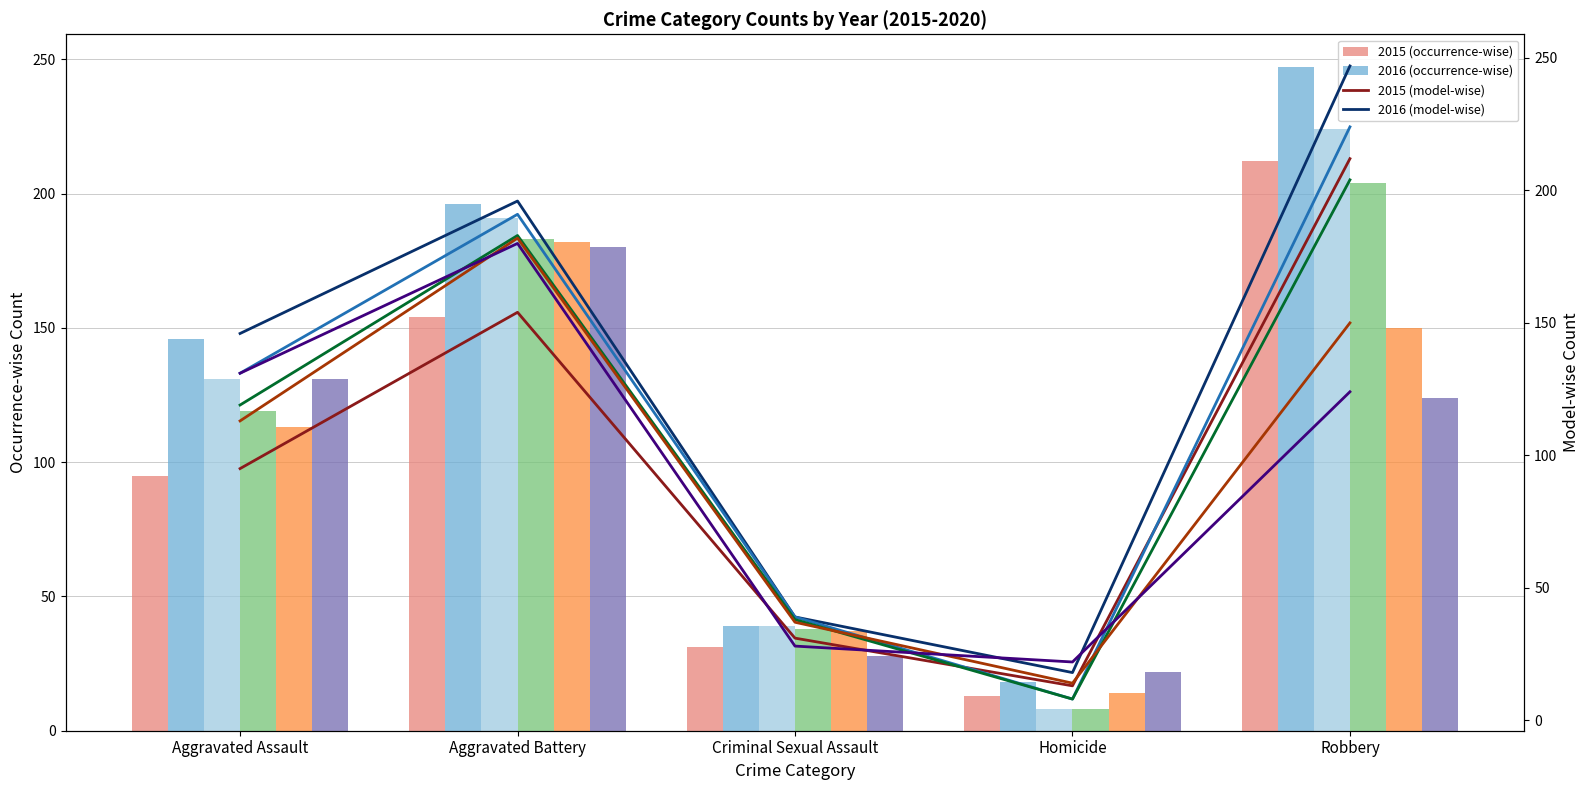

What is the greatest value displayed?

247